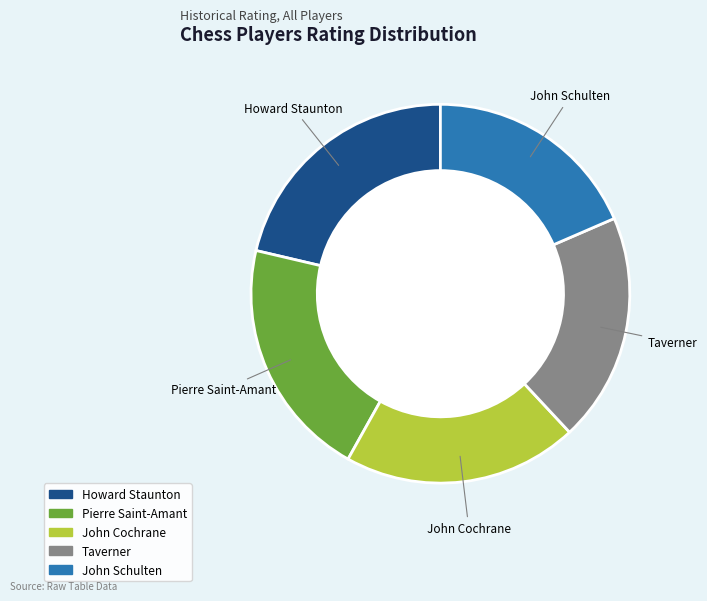

What is the ratio of the value at Howard Staunton to the value at John Cochrane?

1.1